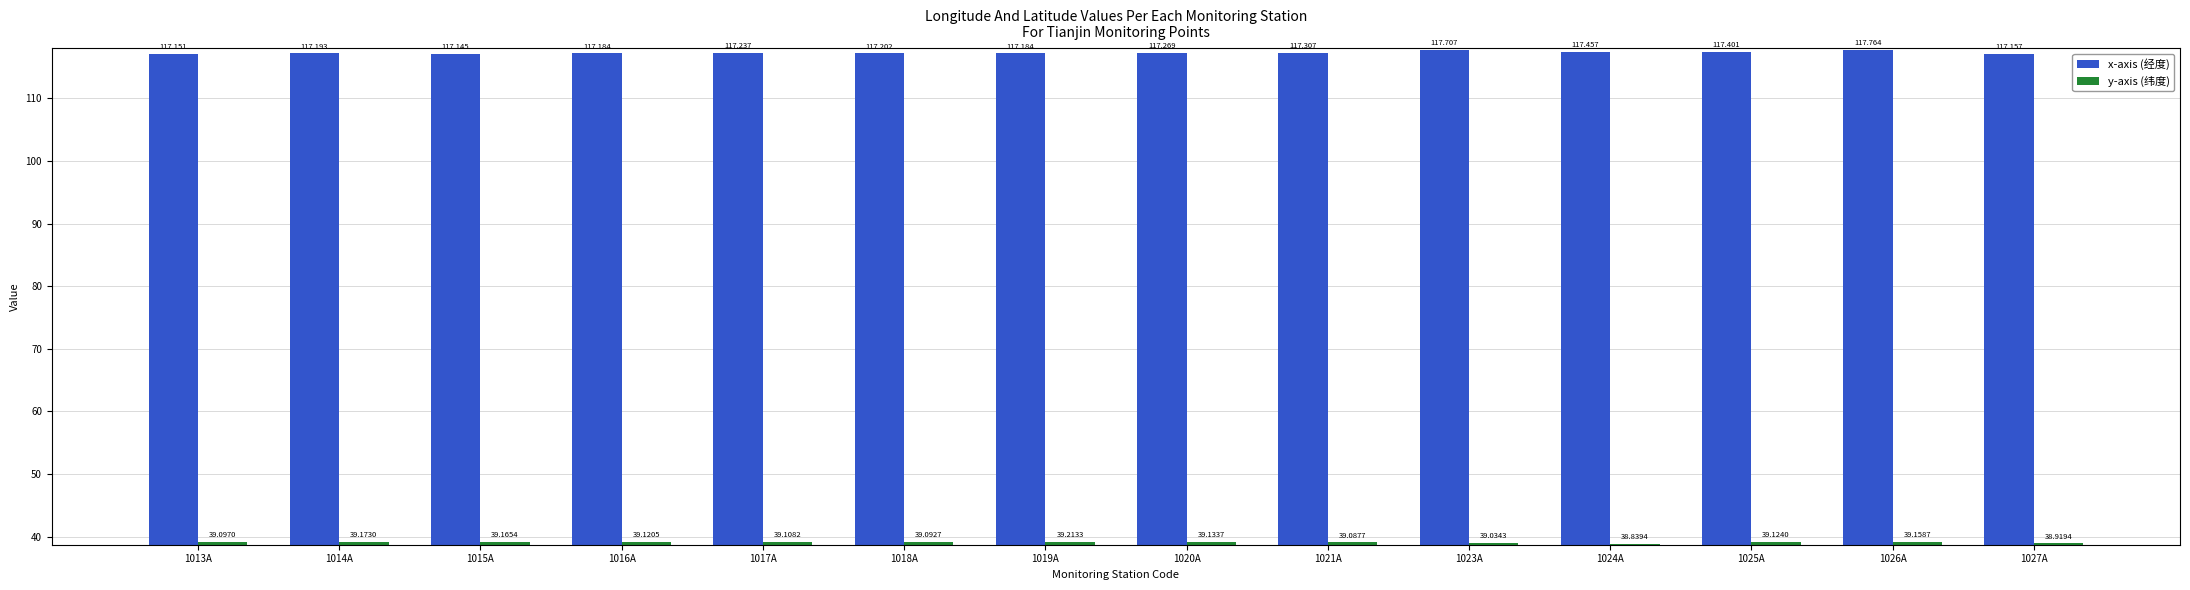

List the series in order of their overall mean, highest first.

x-axis (经度), y-axis (纬度)